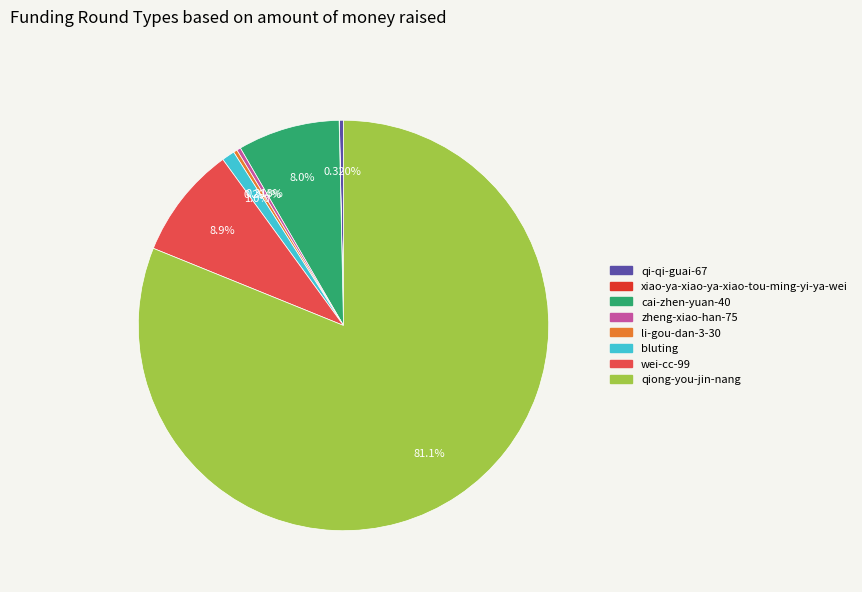

Which category has the biggest portion of the pie?

qiong-you-jin-nang